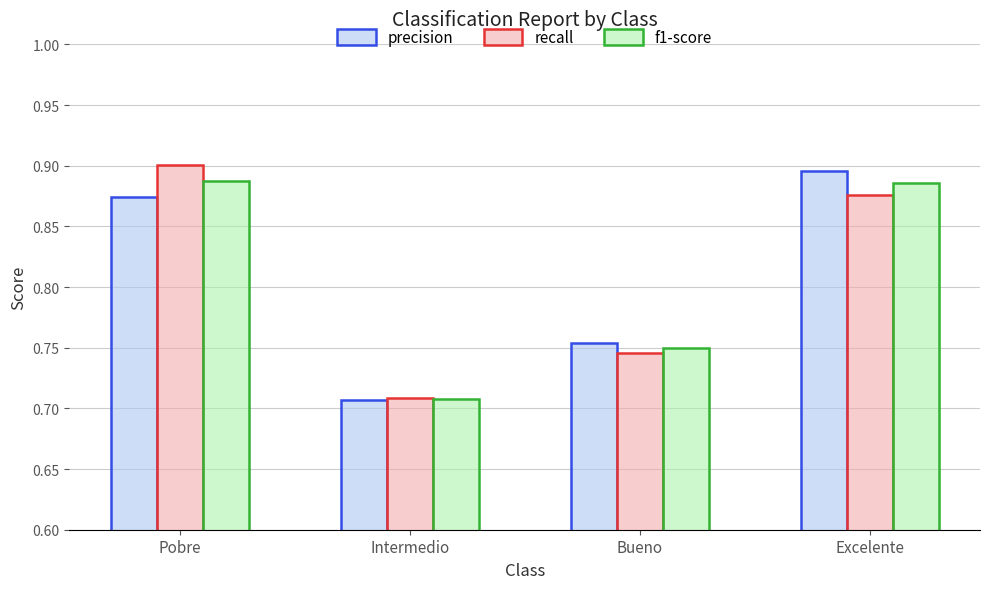

What is the total value across all series at Bueno?

2.2